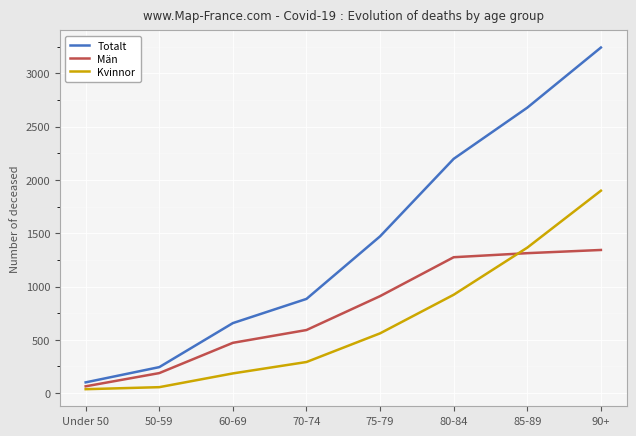

What is the difference between the maximum and minimum values in the Kvinnor series?

1862